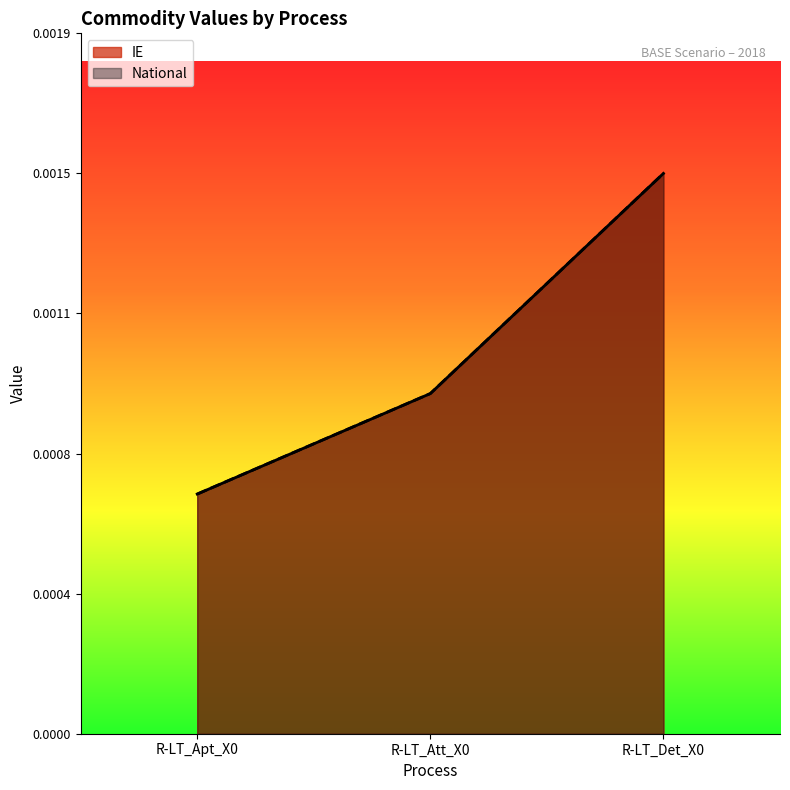

Which category has the highest value in the IE series?

R-LT_Det_X0